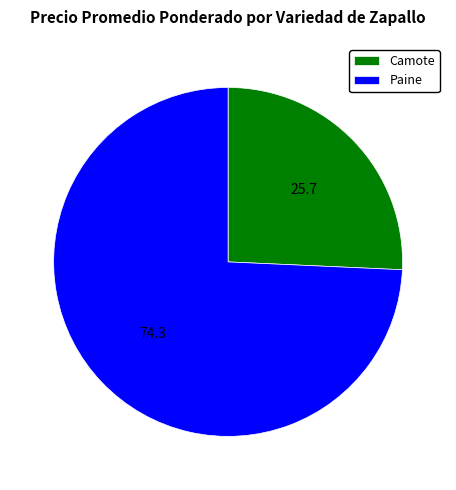

How many slices are in this pie chart?

2